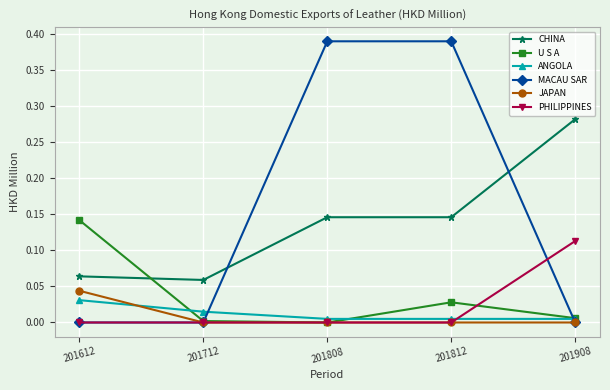

Is the value of U S A at 201612 greater than the value of CHINA at 201908?

No